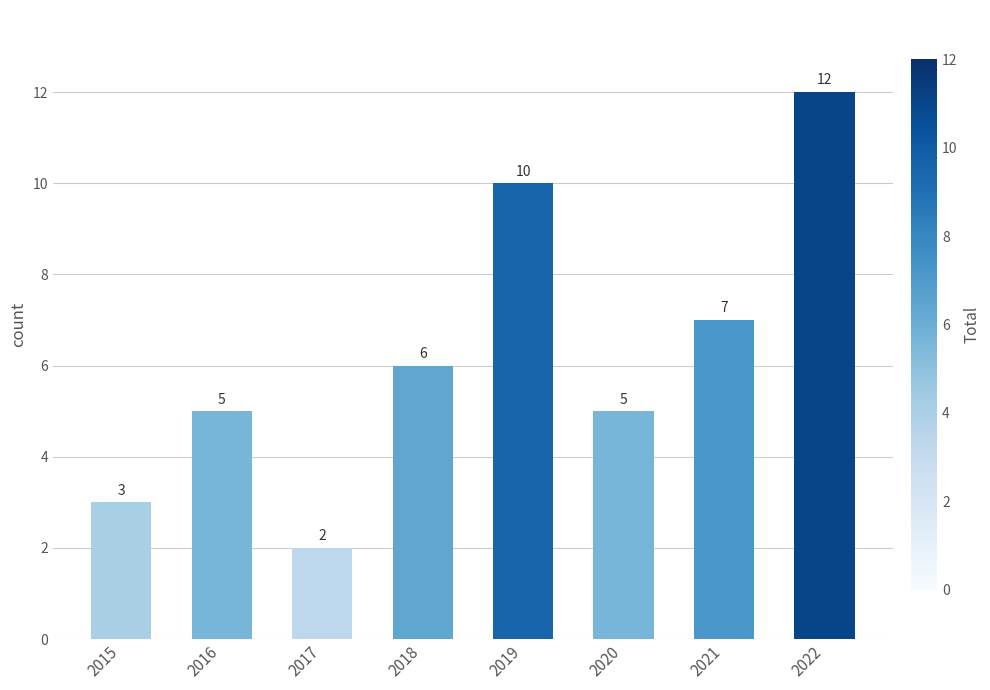

Are the bars horizontal?

No